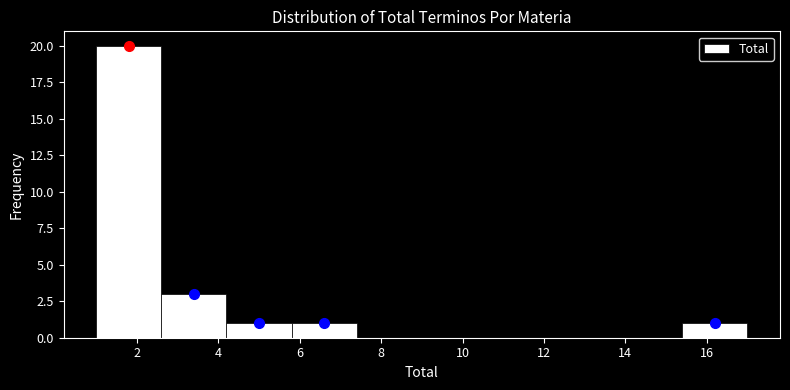

Reading left to right, list every bar in this chart as the range it spans on the x-axis followed by its height. The values are not printed on the chart, so give them approximately, as read against the axis.

1.0 to 2.6: 20
2.6 to 4.2: 3
4.2 to 5.8: 1
5.8 to 7.4: 1
7.4 to 9.0: 0
9.0 to 10.6: 0
10.6 to 12.2: 0
12.2 to 13.8: 0
13.8 to 15.4: 0
15.4 to 17.0: 1